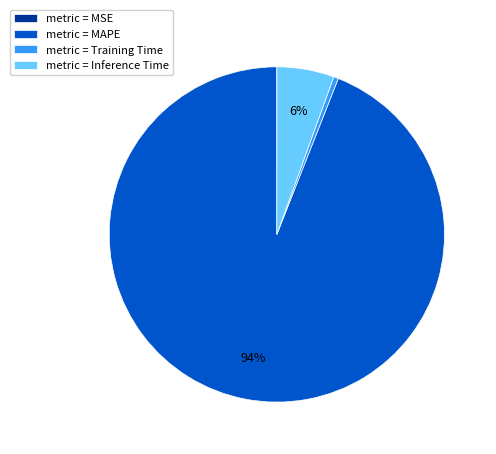

Which category has the biggest portion of the pie?

metric = MAPE